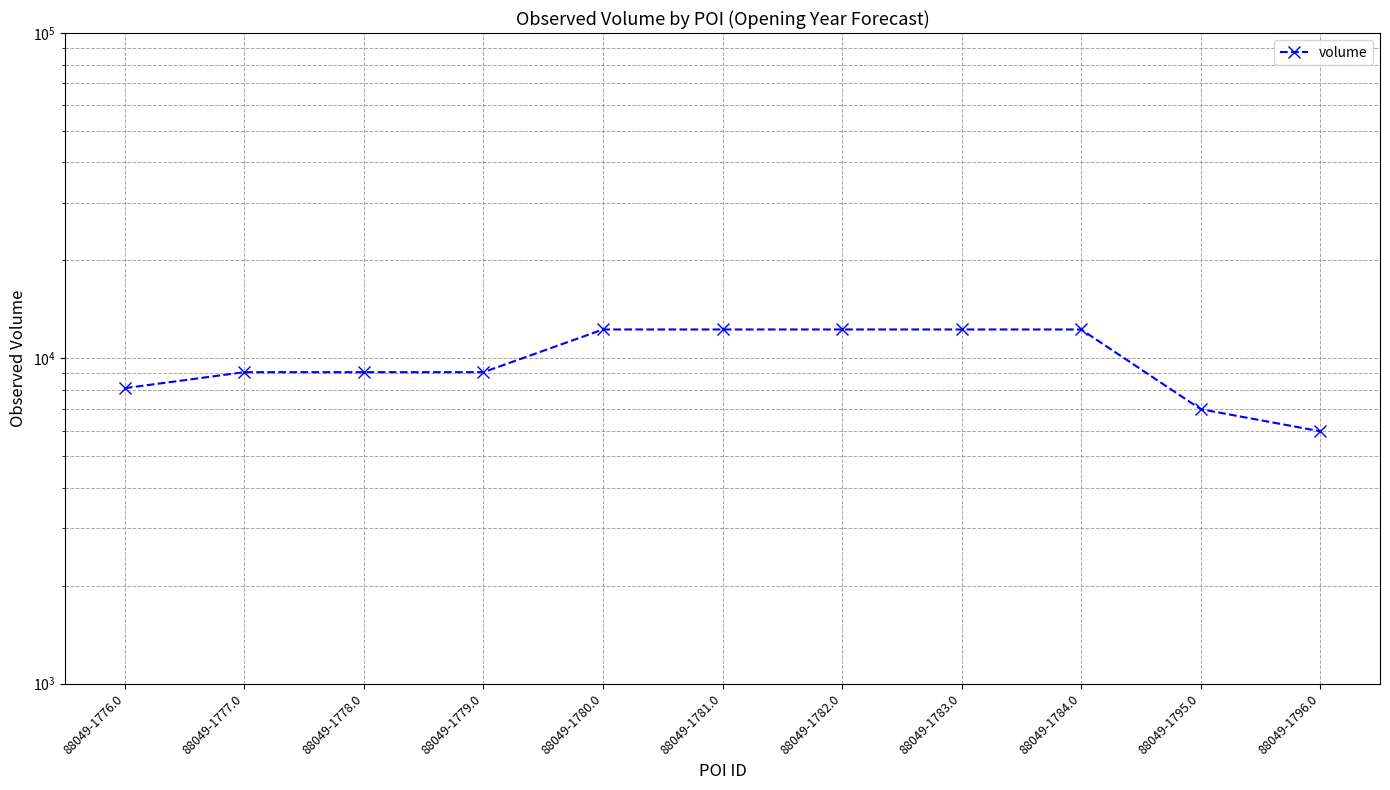

What is the difference between the second highest and minimum values?

6300